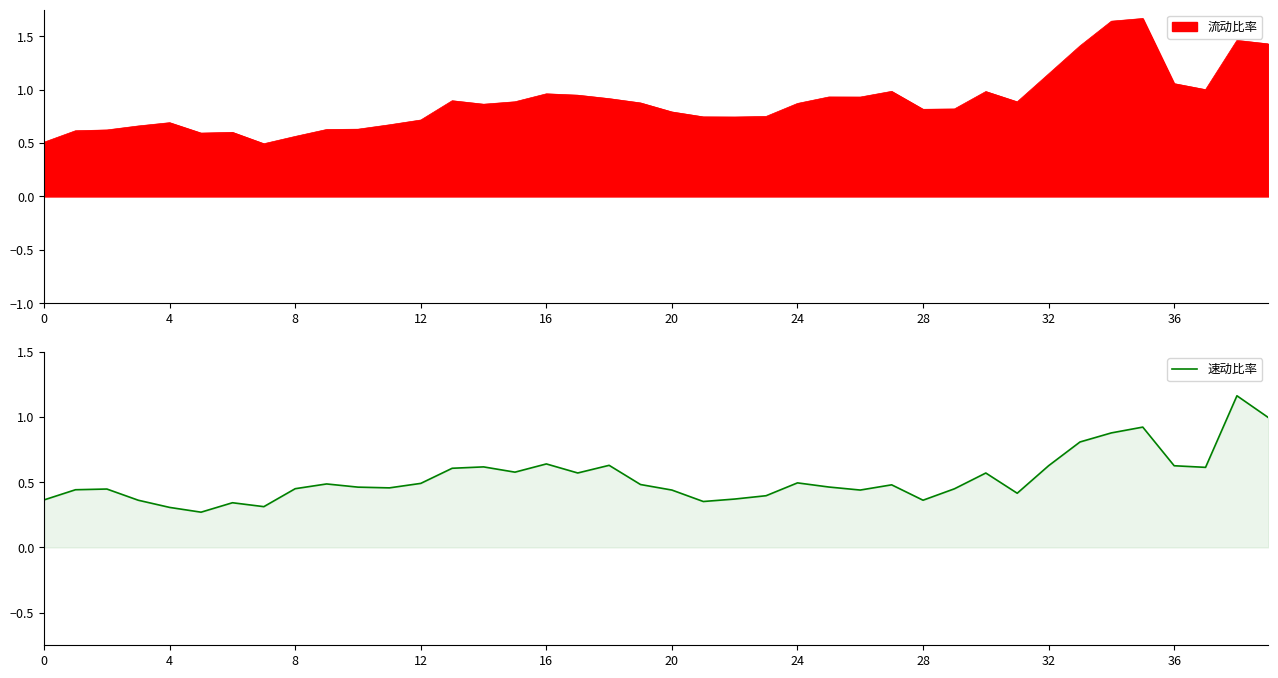

Does the chart have visible grid lines?

No